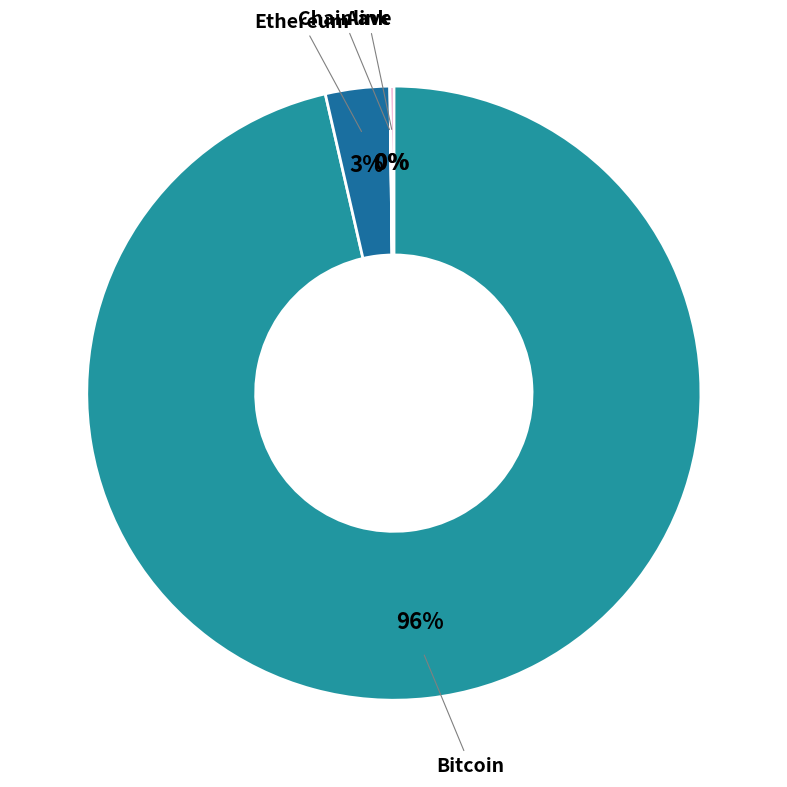

Is it true that Ethereum is 3% of the pie?

True